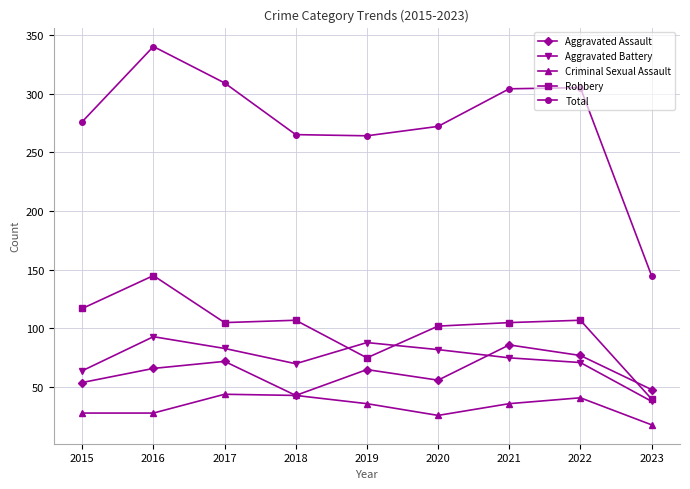

True or false: Aggravated Assault has a value of 56 at 2020.

True